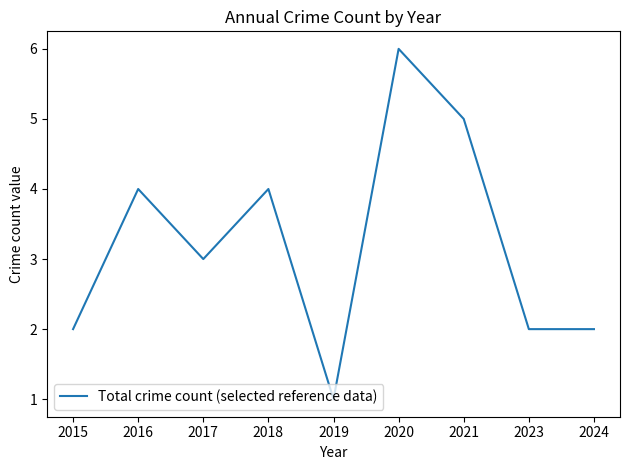

At which category does the data reach its first local peak?

2016